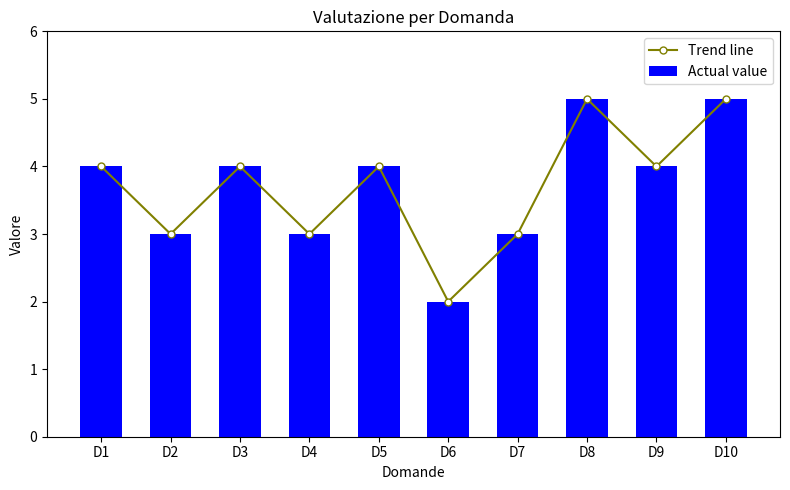

Reading left to right, what are all the values shown in this chart?

Trend line: 4	3	4	3	4	2	3	5	4	5
Actual value: 4	3	4	3	4	2	3	5	4	5